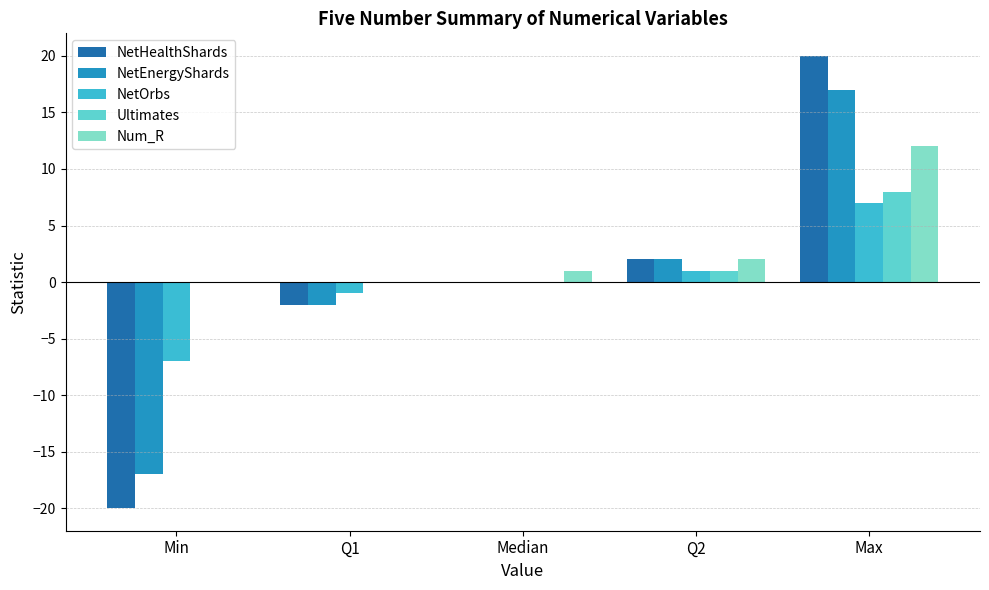

Are the bars horizontal?

No